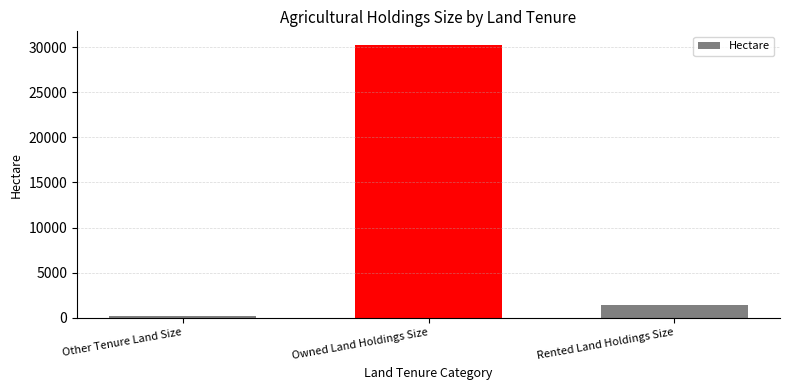

What is the value of the 2nd bar from the left?

30230.3